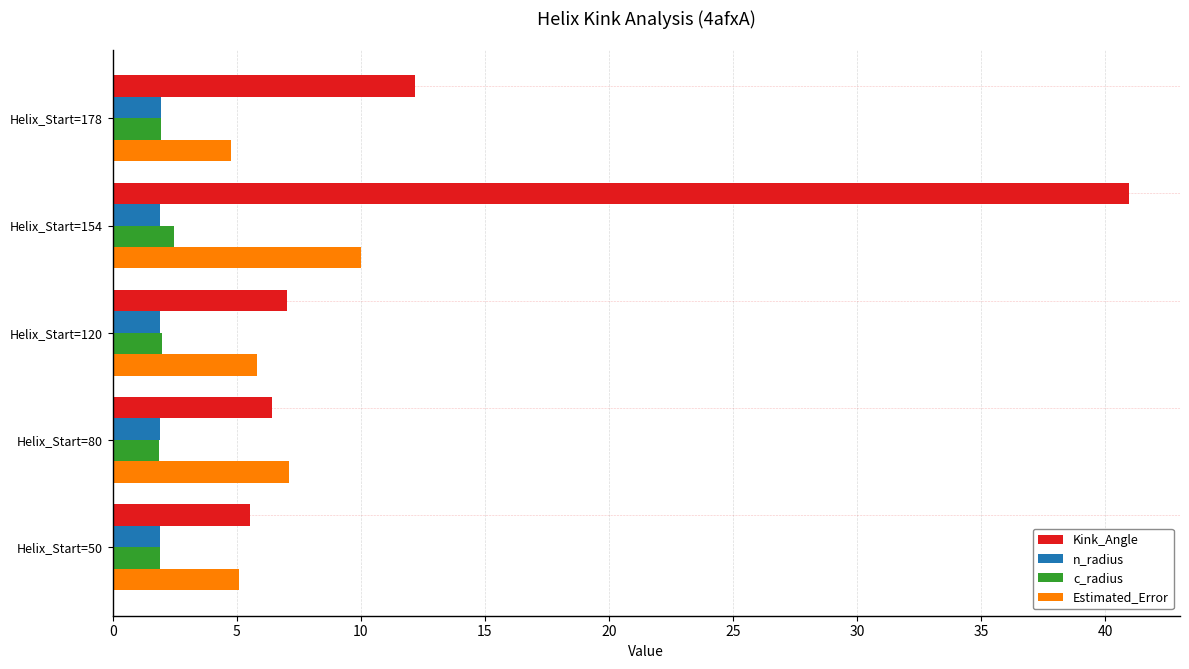

What are all the series names shown in the legend?

Kink_Angle, n_radius, c_radius, Estimated_Error